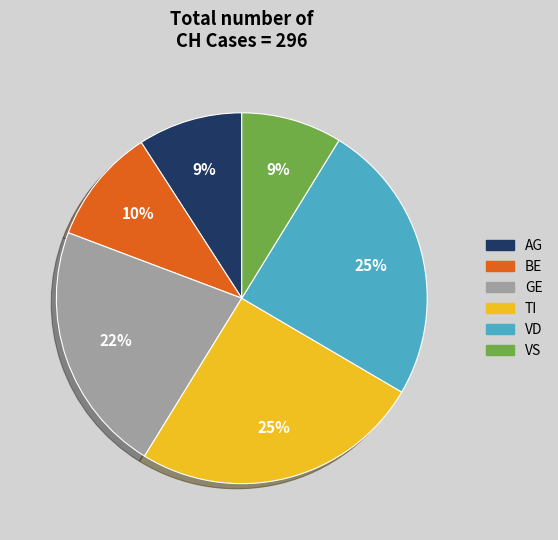

To the nearest percent, what is the average slice percentage?

17%